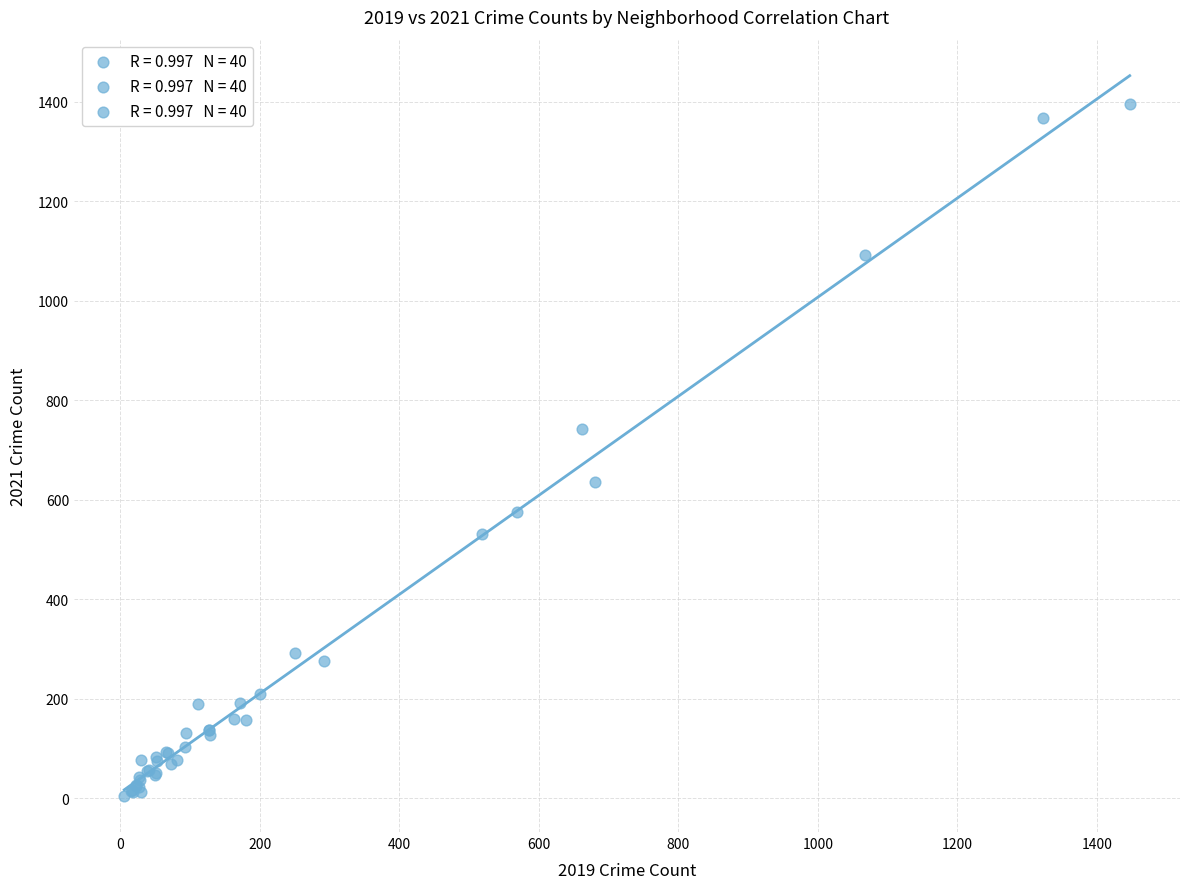

What Y value in the scatter plot is closest to 700?

741